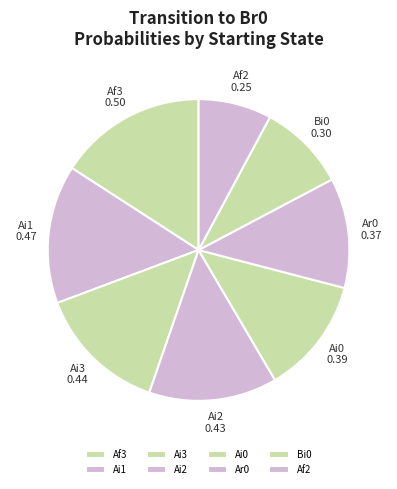

Is it true that Ai2 is 14% of the pie?

True